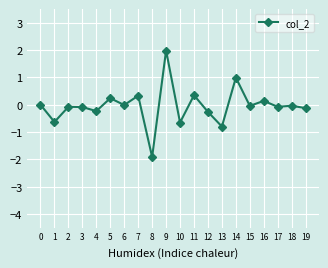

What is the change in value from 5 to 14?

+0.8